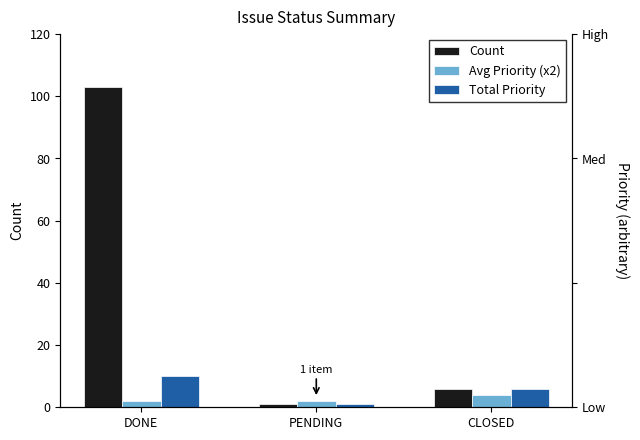

What is the value of the Count bar at the 1st from the left?

103